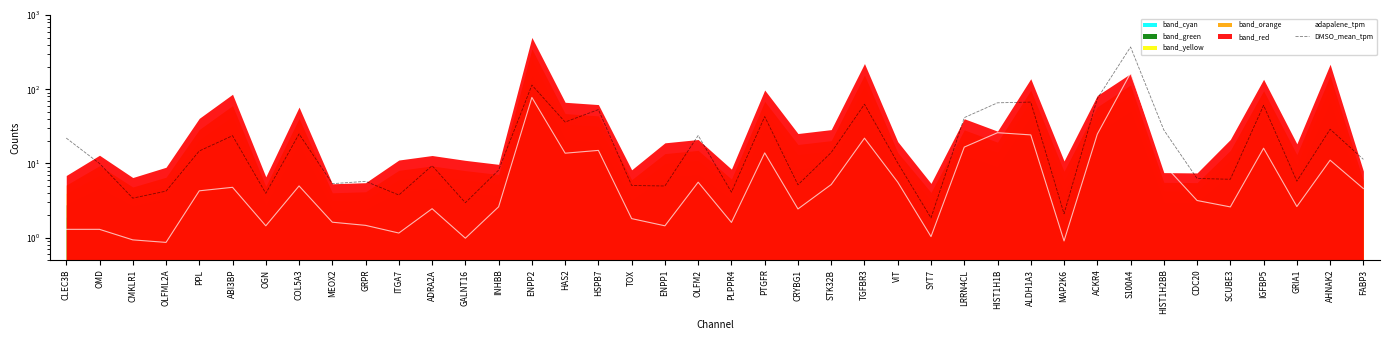

Is it true that DMSO_mean_tpm equals 18.5 at TGFBR3?

False